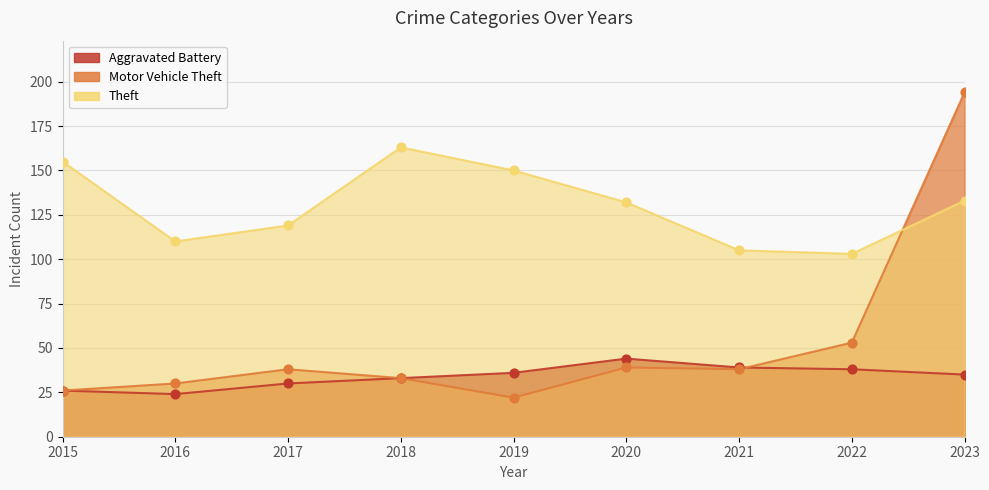

Is the value of Aggravated Battery at 2023 greater than the value of Motor Vehicle Theft at 2022?

No